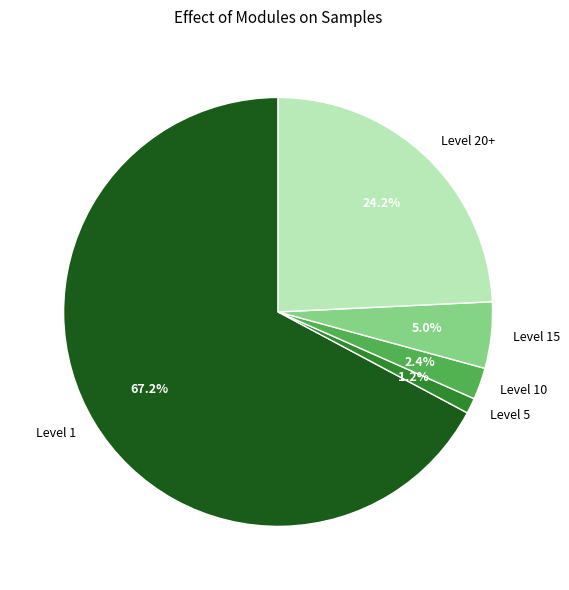

Do Level 20+ and Level 10 together represent more than half of the pie?

No